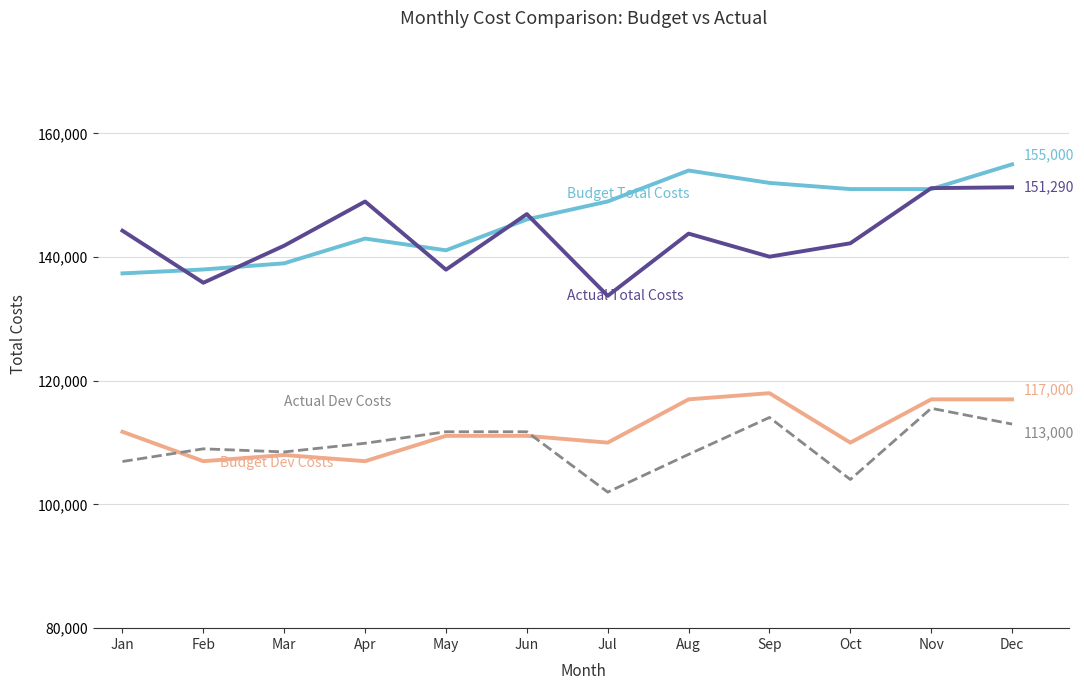

What is the total value across all series at Jun?

515920